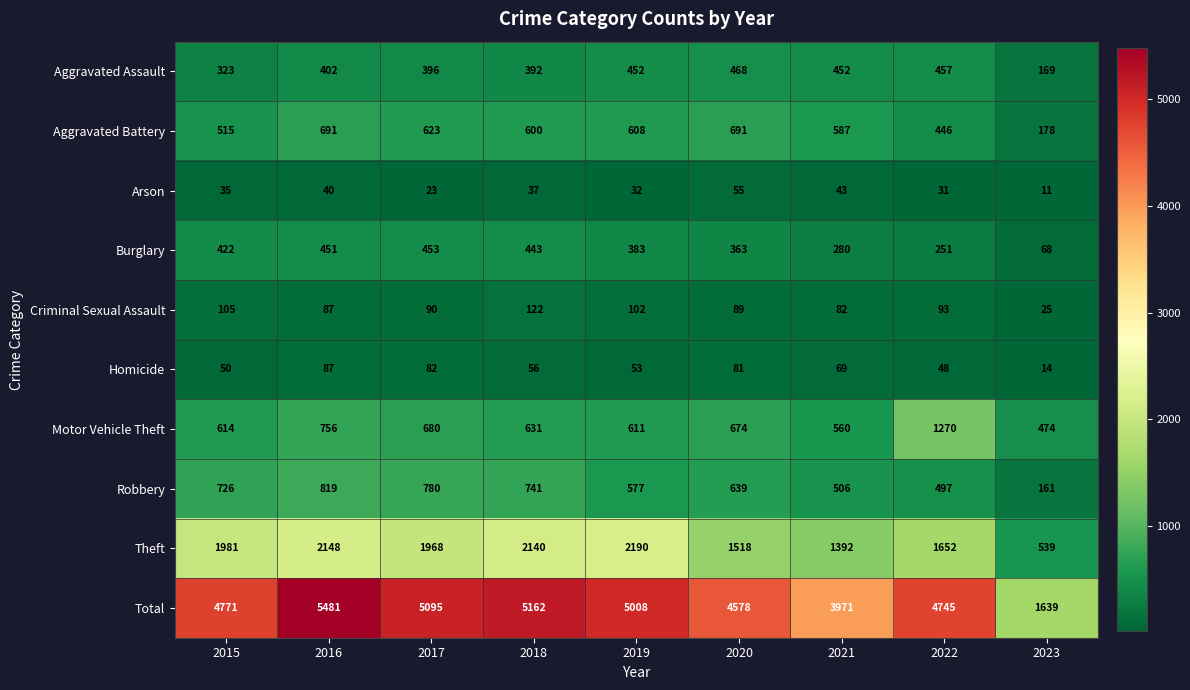

What is the difference between the maximum and minimum values in the Aggravated Battery series?

513